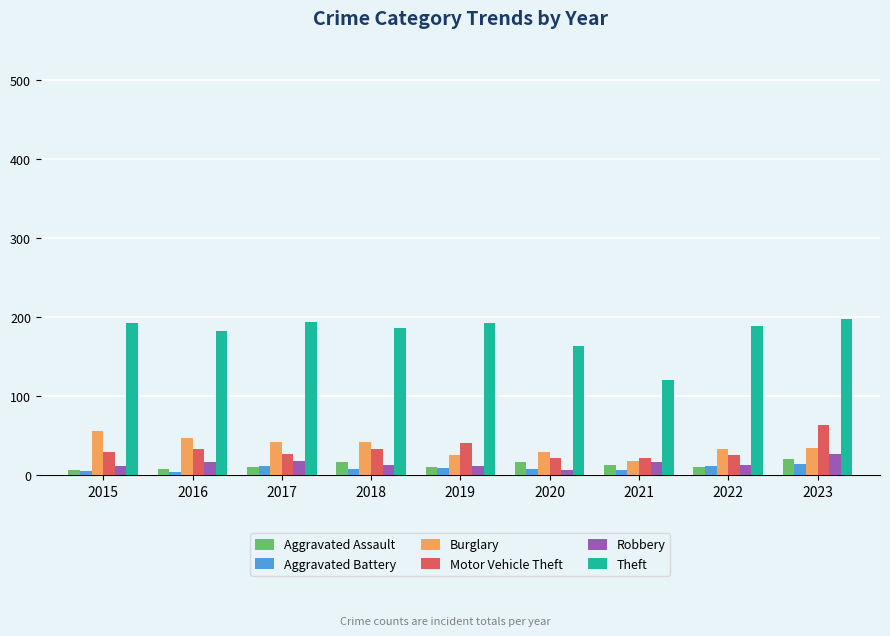

What is the value of the Theft bar at the 5th from the left?

193